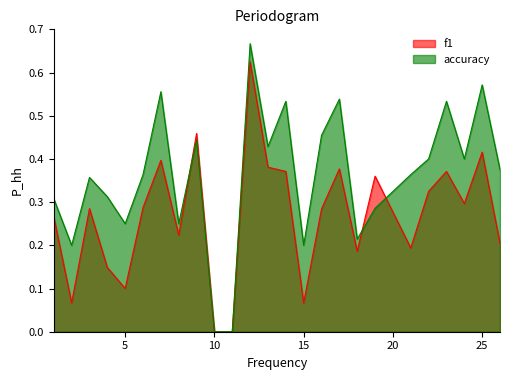

List the series in order of their overall mean, highest first.

accuracy, f1